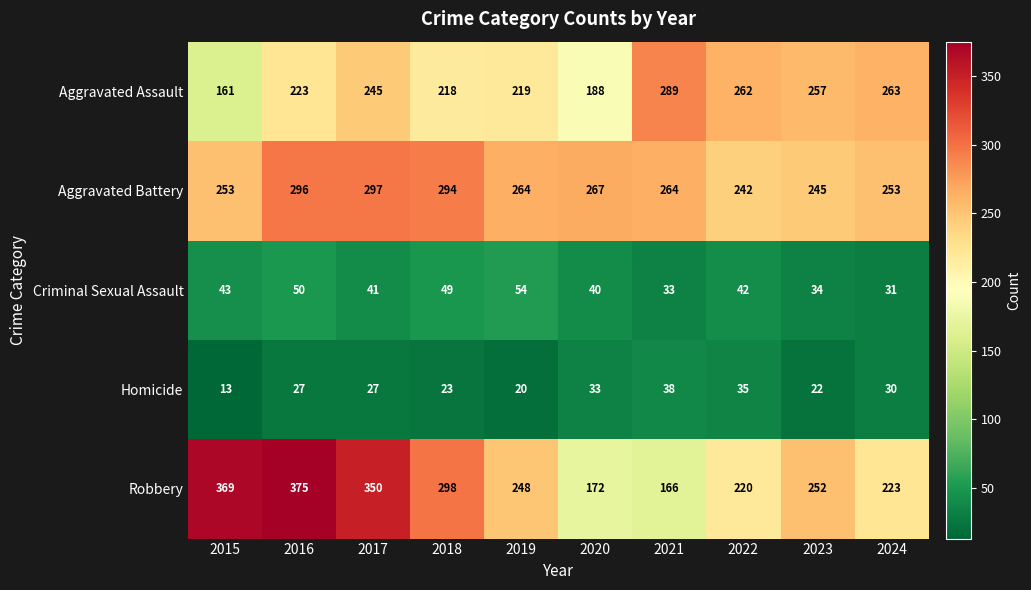

At which label is Robbery closest to 270?

2023